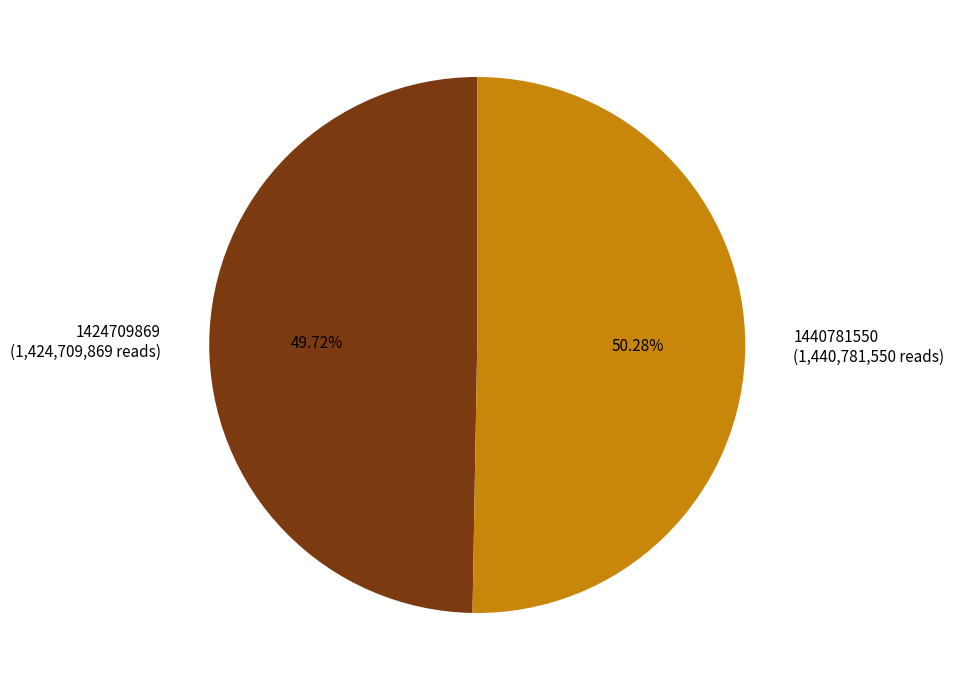

How many segments does this pie chart have?

2